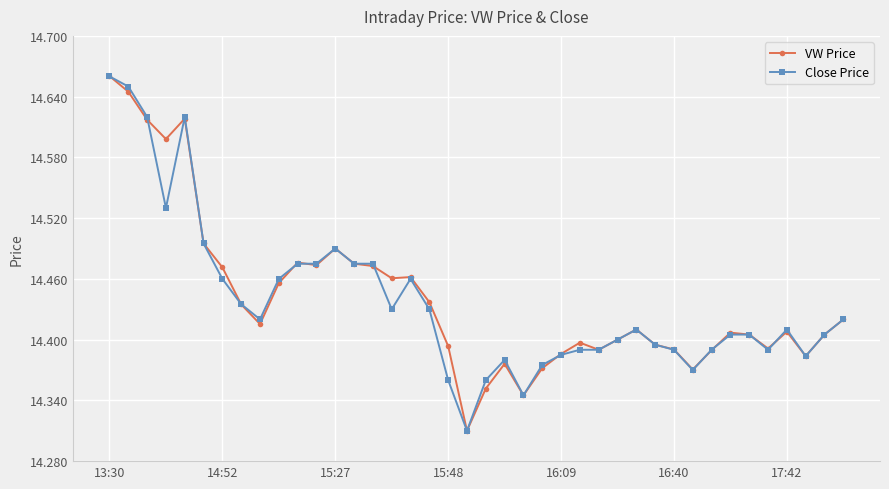

Count the VW Price values in the range 14 to 15.

40